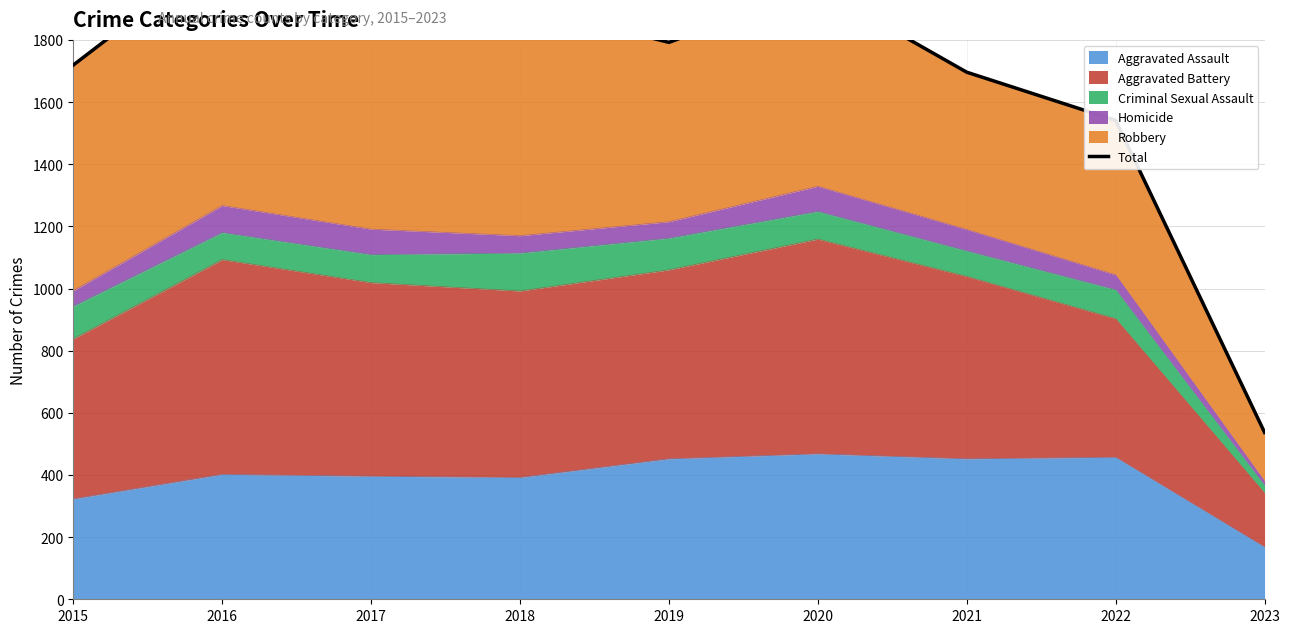

The chart shows a value of 2744 at 2022. True or false?

False